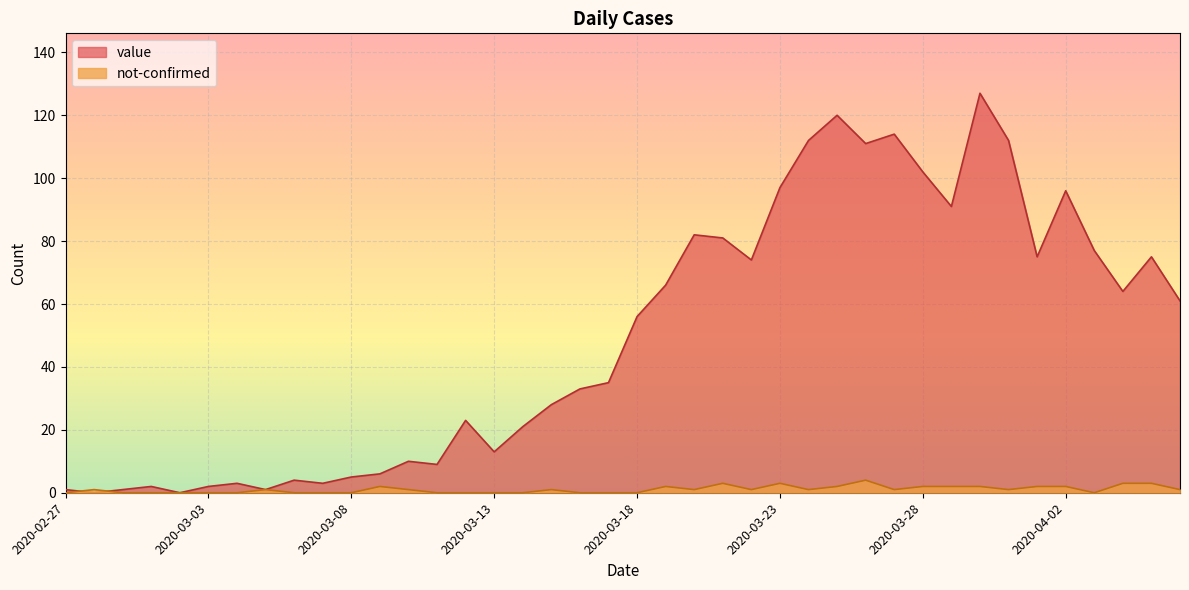

Reading left to right, transcribe all the data shown in this chart.

value: 1	0	1	2	0	2	3	1	4	3	5	6	10	9	23	13	21	28	33	35	56	66	82	81	74	97	112	120	111	114	102	91	127	112	75	96	77	64	75	61
not-confirmed: 0	1	0	0	0	0	0	1	0	0	0	2	1	0	0	0	0	1	0	0	0	2	1	3	1	3	1	2	4	1	2	2	2	1	2	2	0	3	3	1